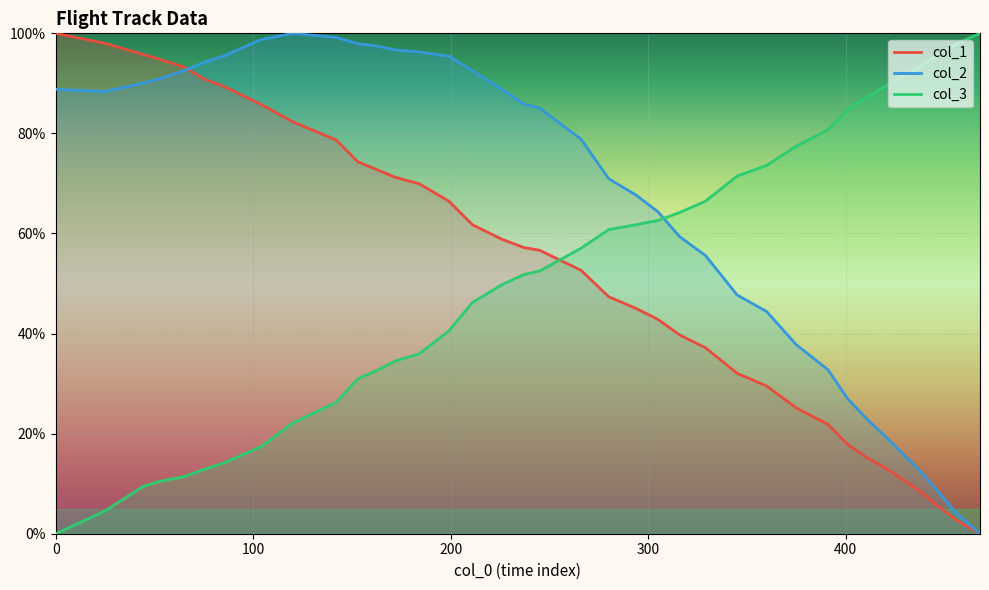

Between 237 and 294, which series saw the biggest shift?

col_2